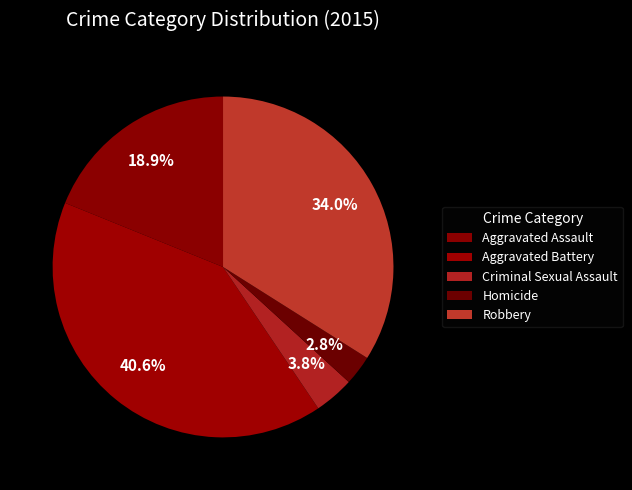

Is there a majority slice in this chart?

No